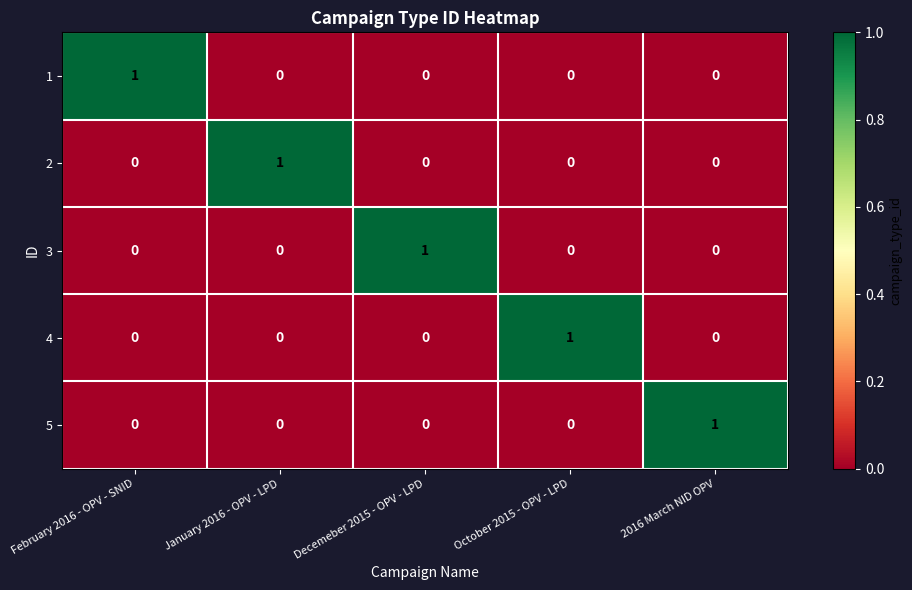

At how many categories does at least one series exceed 0?

5